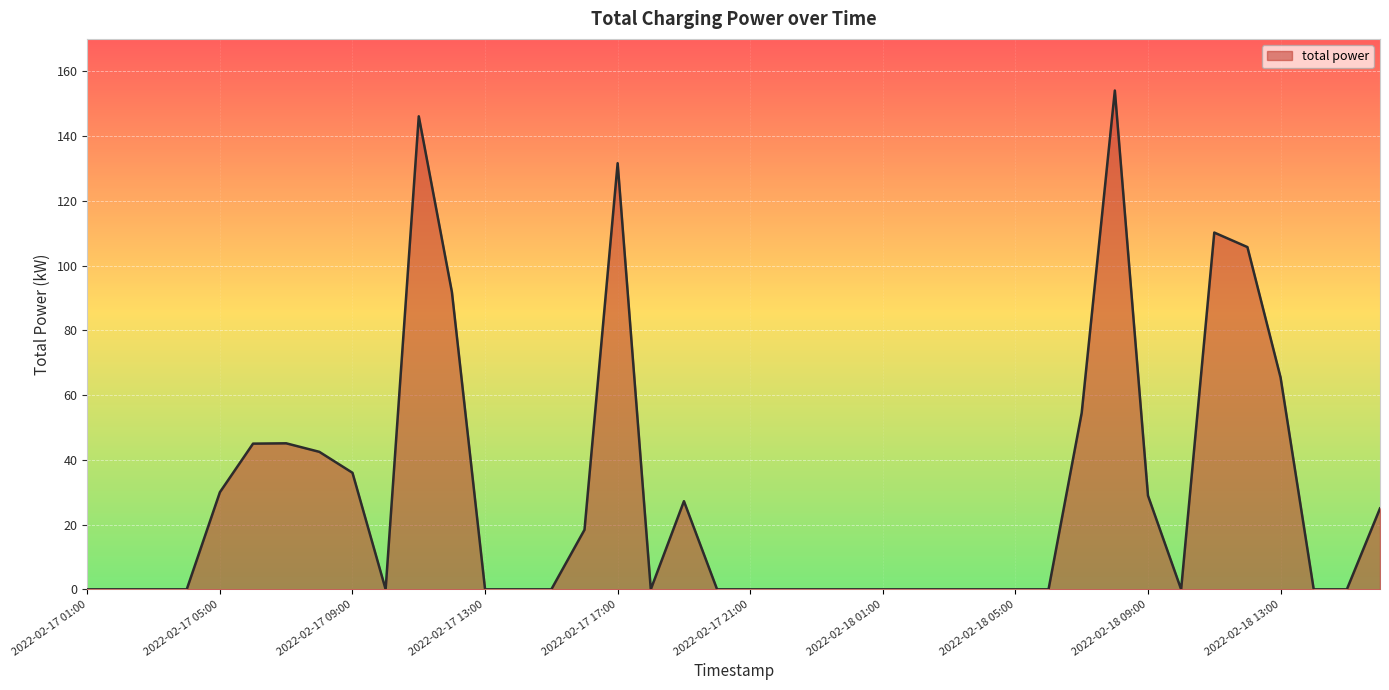

What is the greatest value displayed?

154.1